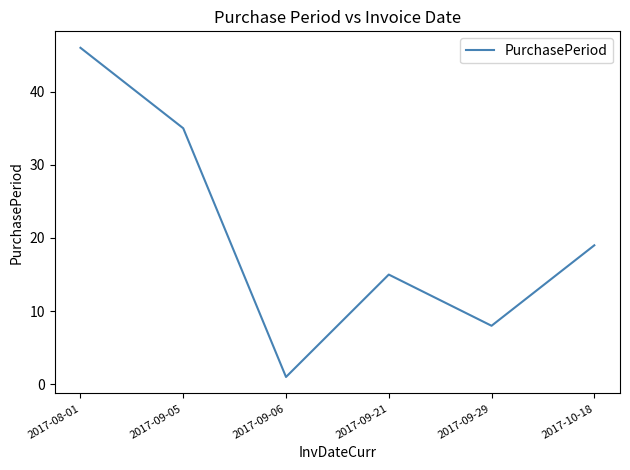

Rank the categories by value from highest to lowest.

2017-08-01, 2017-09-05, 2017-10-18, 2017-09-21, 2017-09-29, 2017-09-06